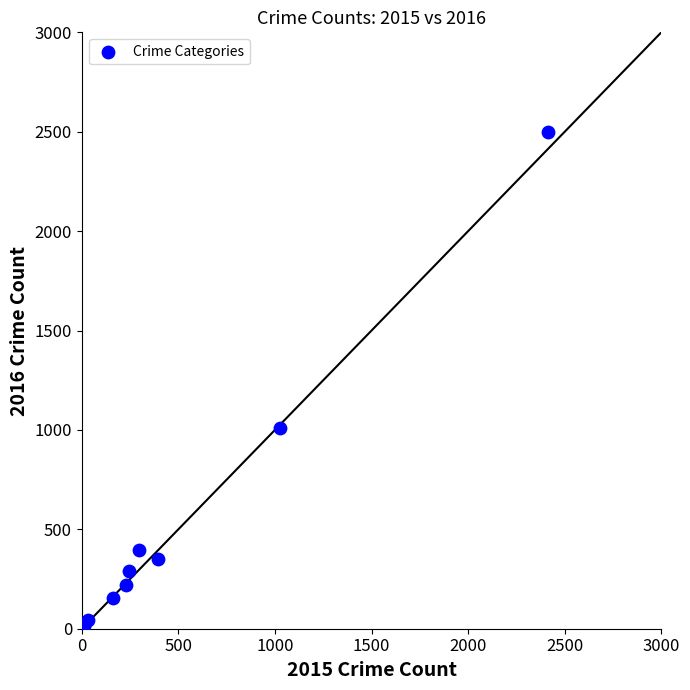

What Y value in the scatter plot is closest to 1256?

1009